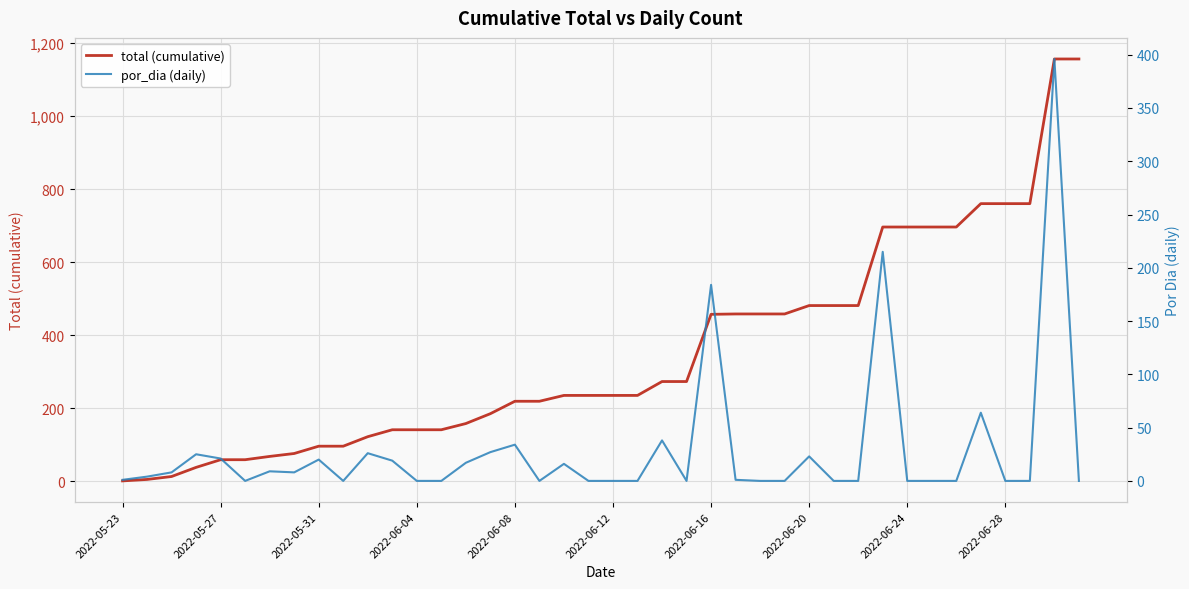

The value of total (cumulative) at 2022-05-27 is 59. True or false?

True